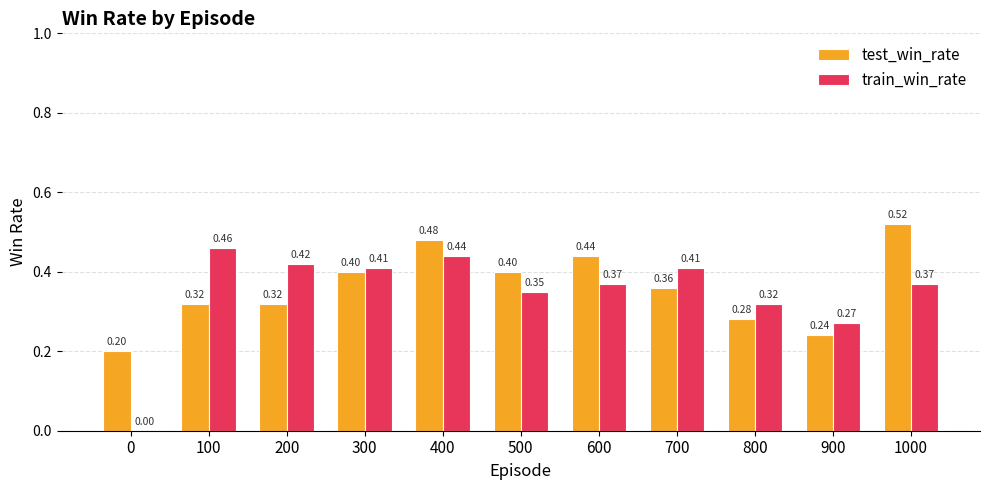

What is the sum of the test_win_rate values at 200 and 400?

0.8